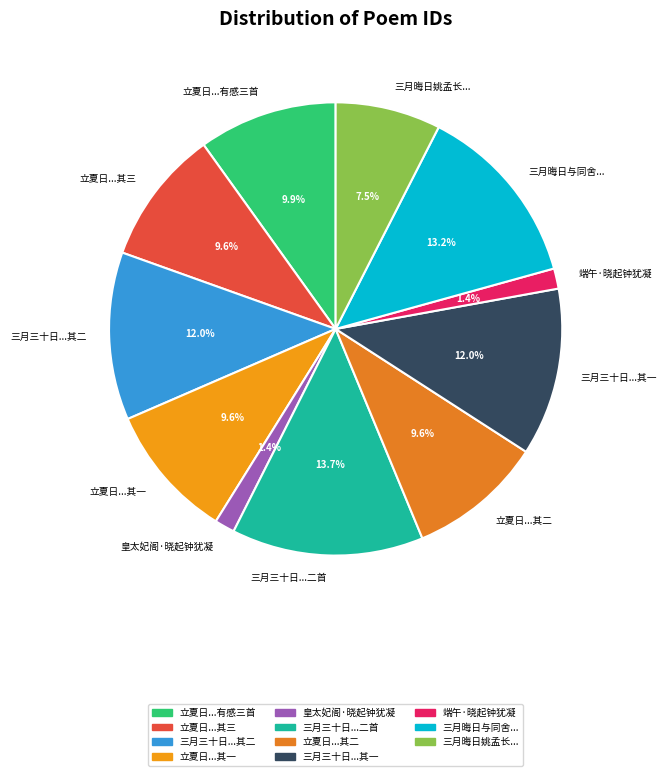

Combined, do 立夏日...其三 and 立夏日...有感三首 account for over 50%?

No